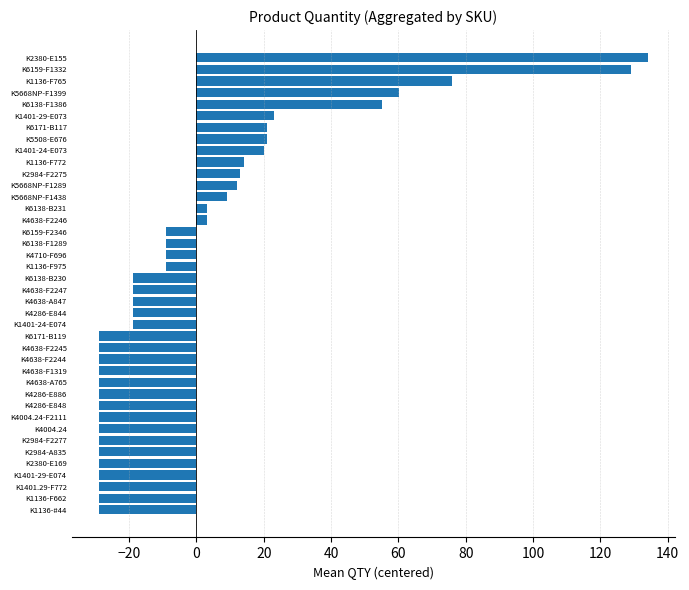

Which has a higher value, K6138-F1386 or K1136-F772?

K6138-F1386